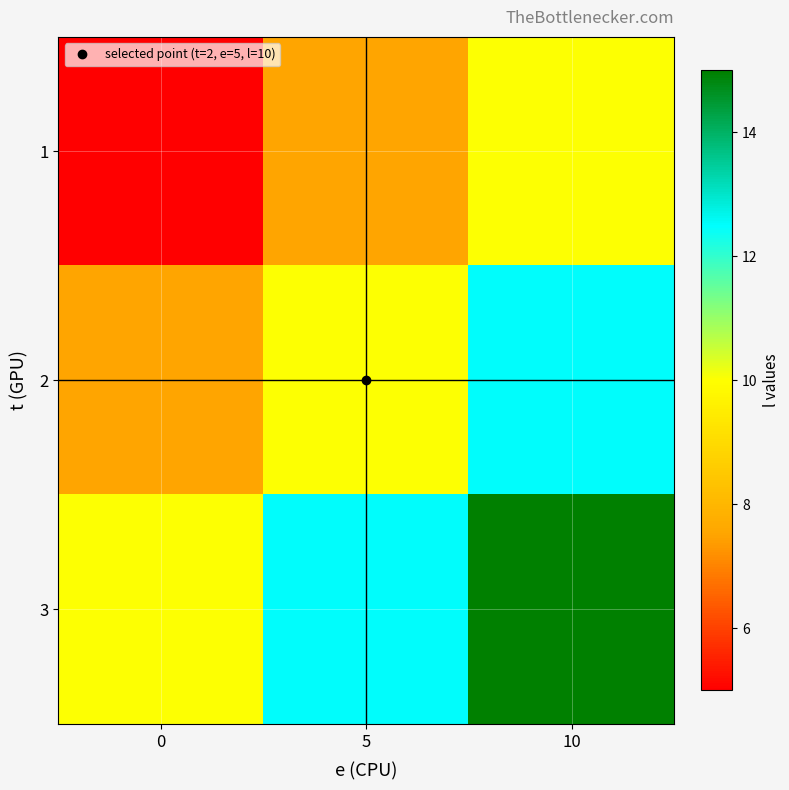

How many data points does each series have?

3